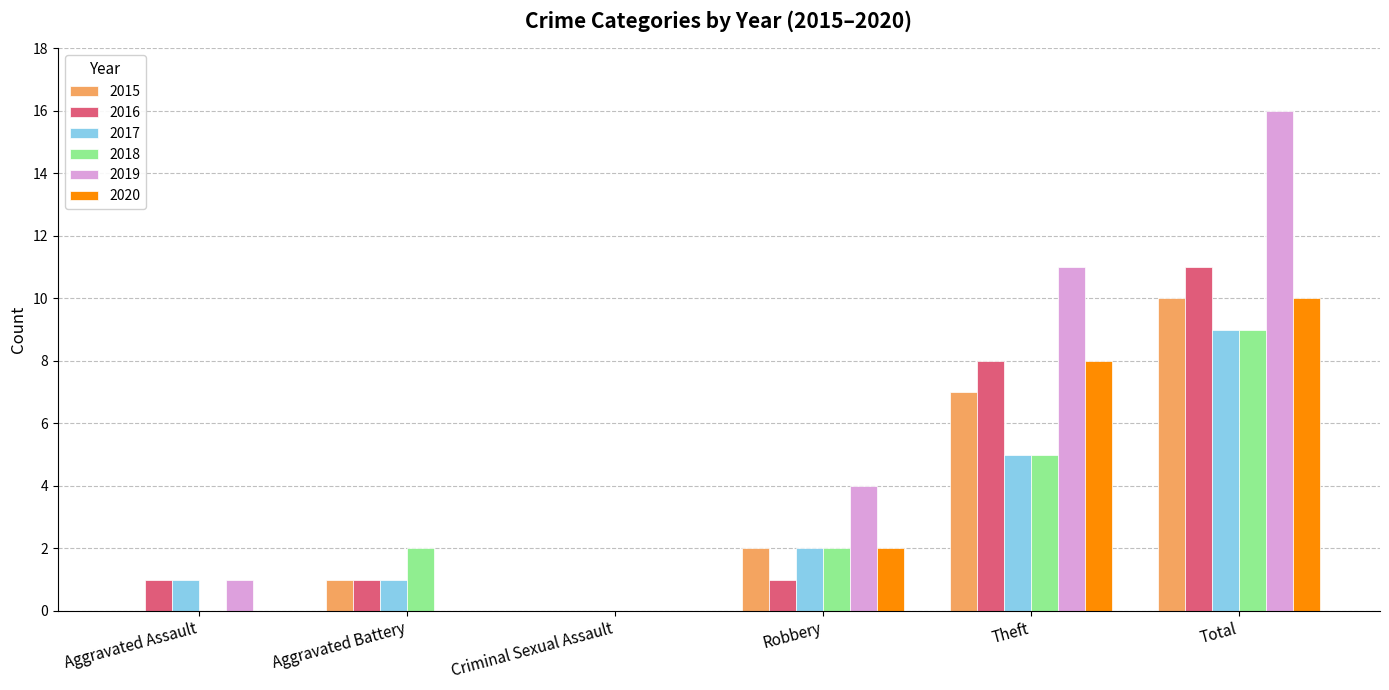

What is the total value across all series at Theft?

44